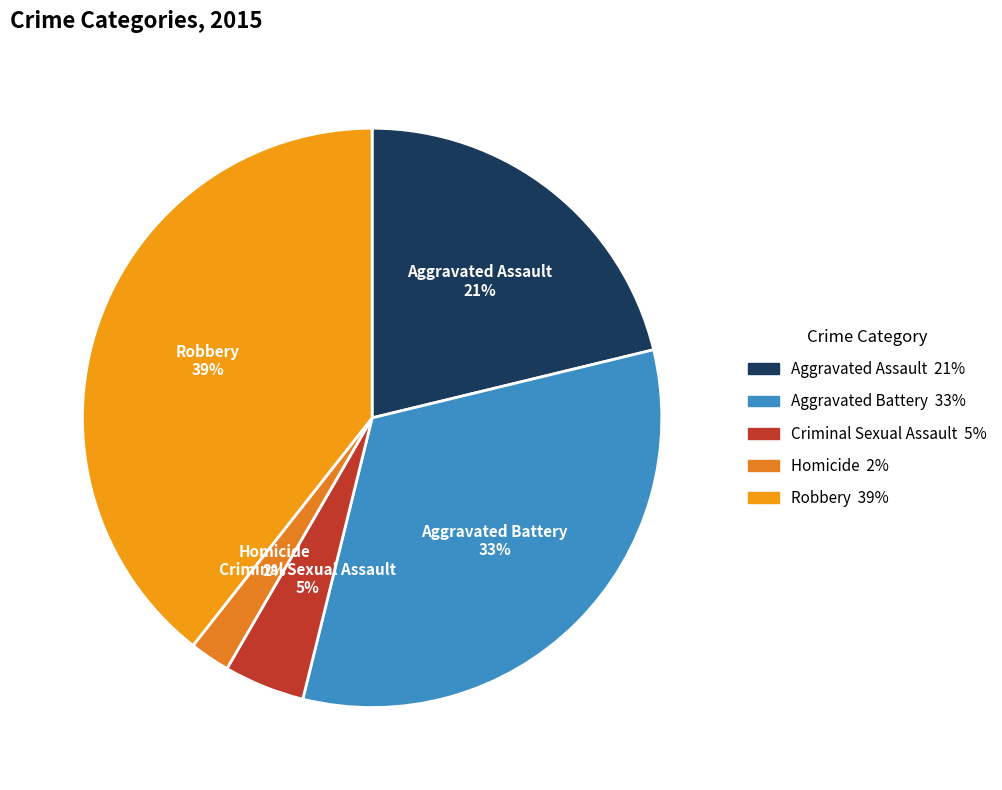

What is the smallest slice in the pie chart?

Homicide